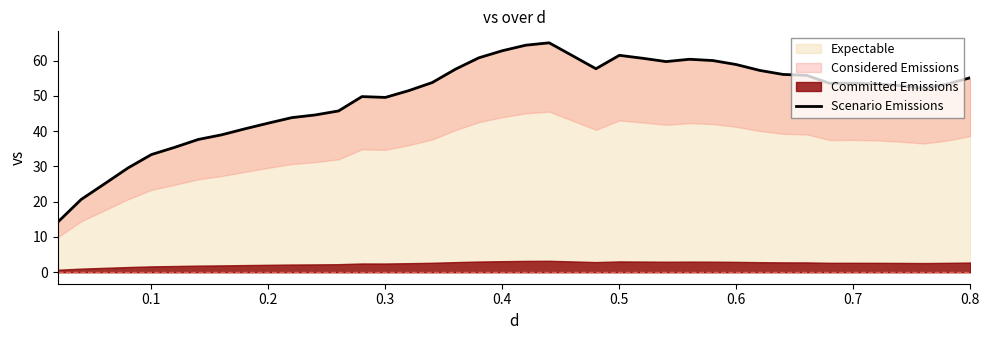

The value of Expectable at 0.3 is 49.5. True or false?

True